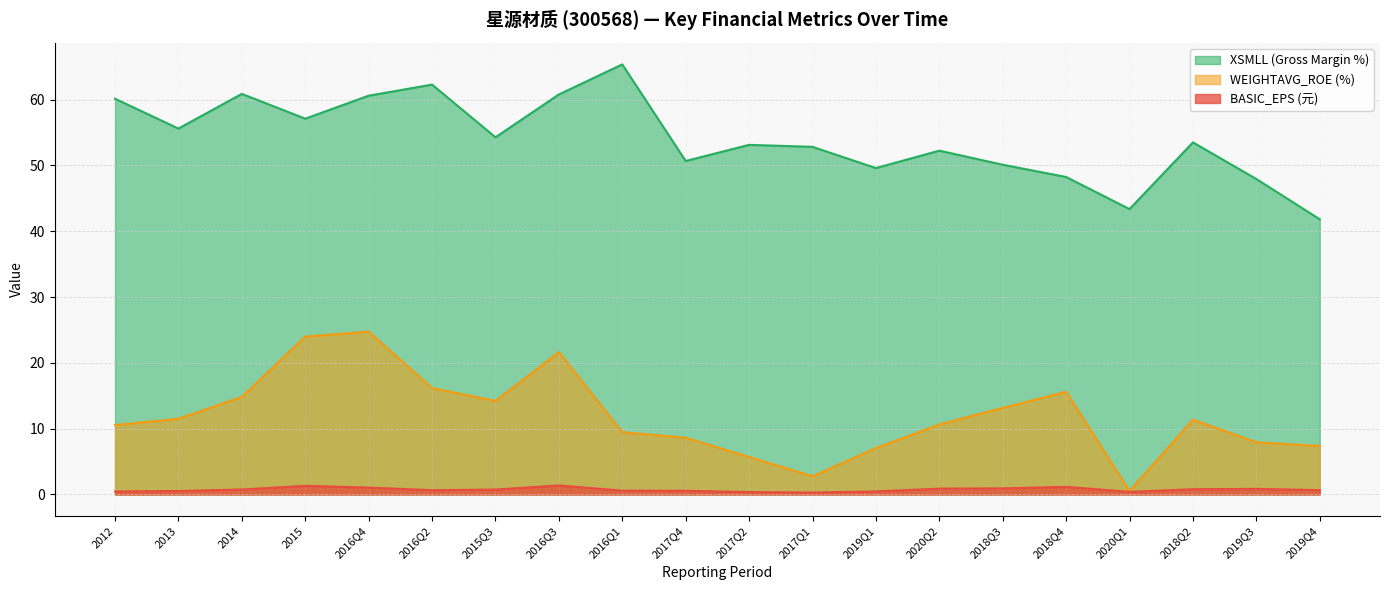

Rank the series by their average value, from lowest to highest.

BASIC_EPS, WEIGHTAVG_ROE, XSMLL